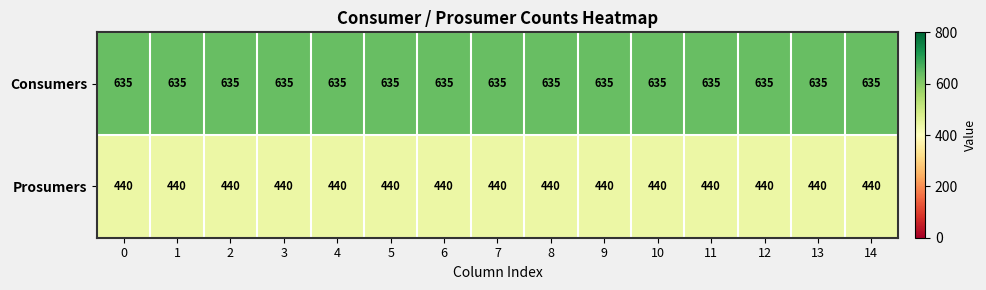

What is the average value of the Prosumers series?

440